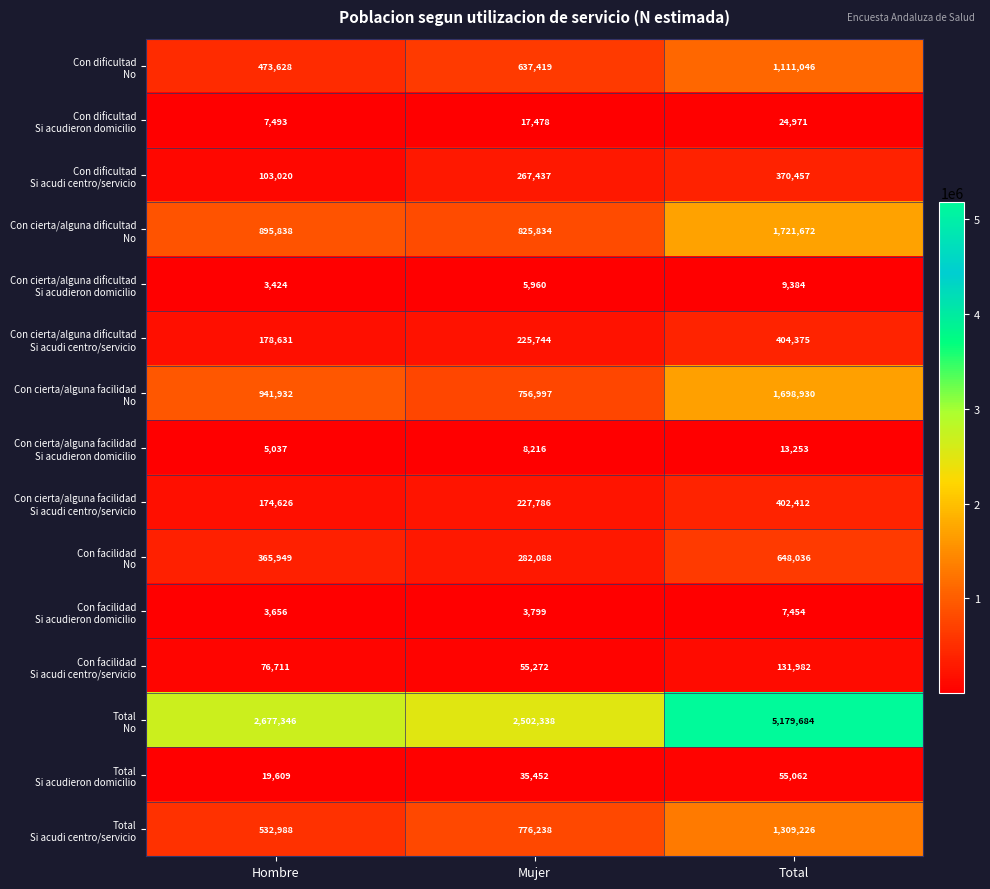

At how many categories does at least one series exceed 1814431?

3